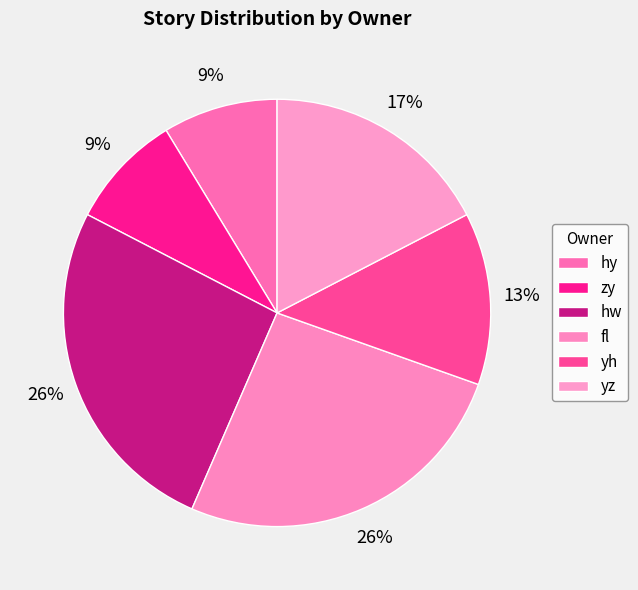

Count the number of slices in the pie.

6